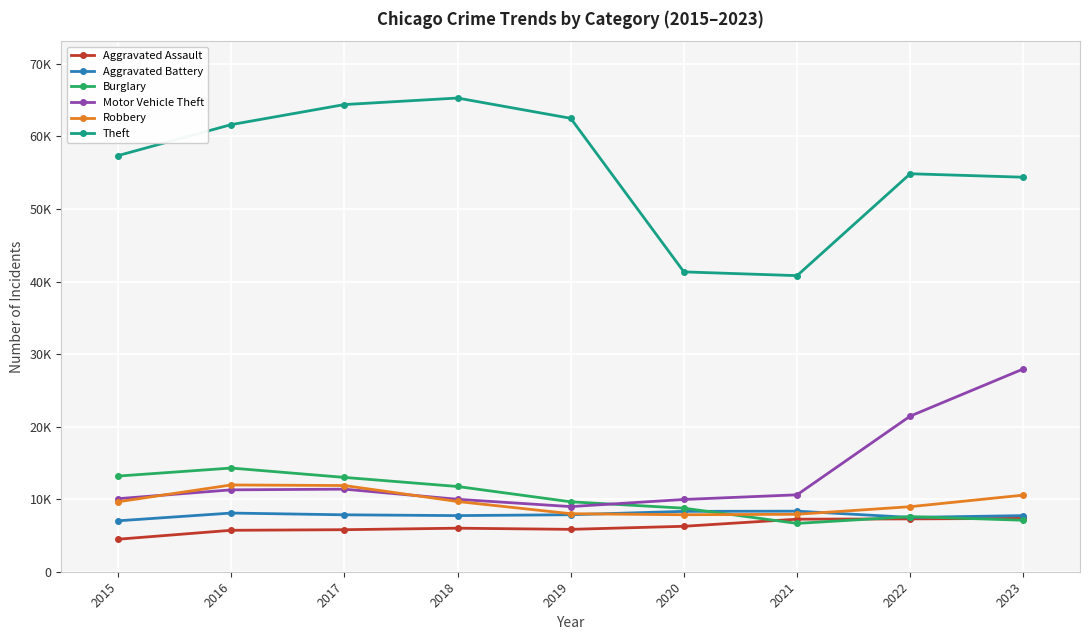

Rank the categories by Robbery value from lowest to highest.

2020, 2021, 2019, 2022, 2015, 2018, 2023, 2017, 2016